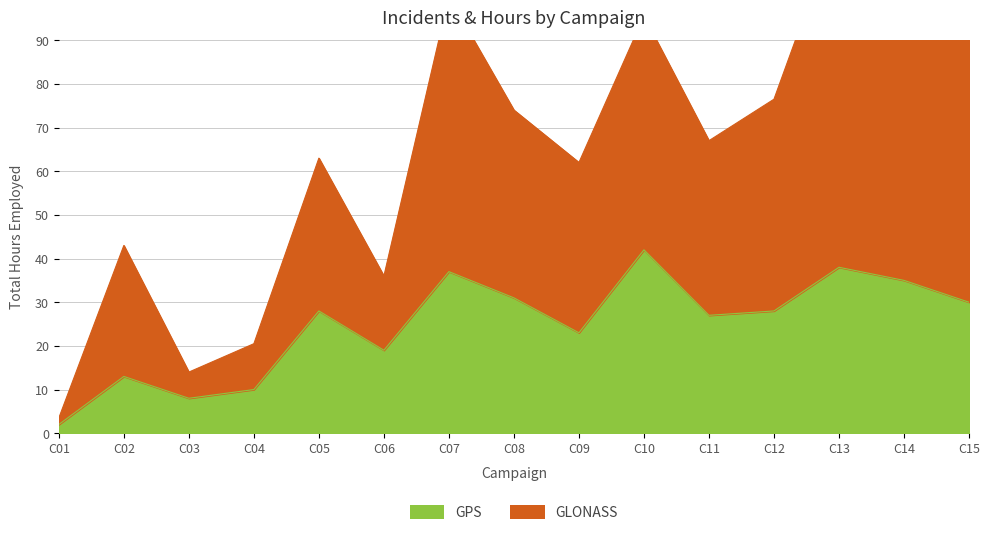

Which series has the largest range (max minus min)?

GLONASS